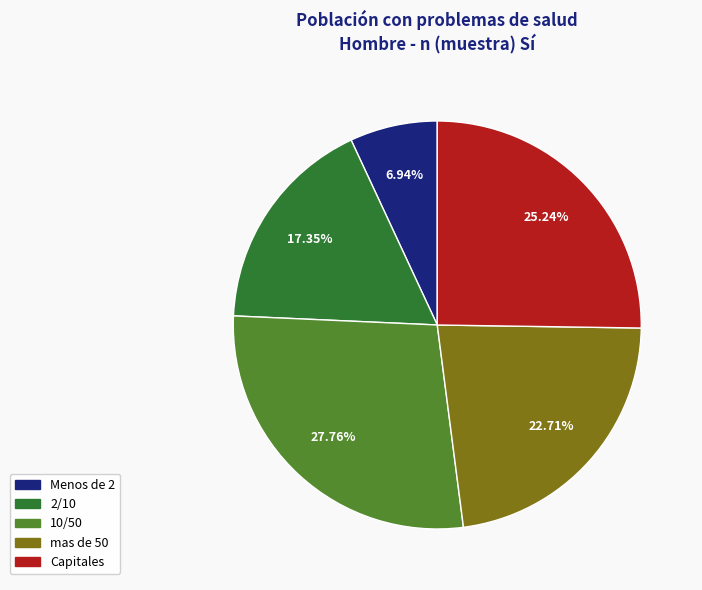

What is the ratio of the value at mas de 50 to the value at Capitales?

0.9